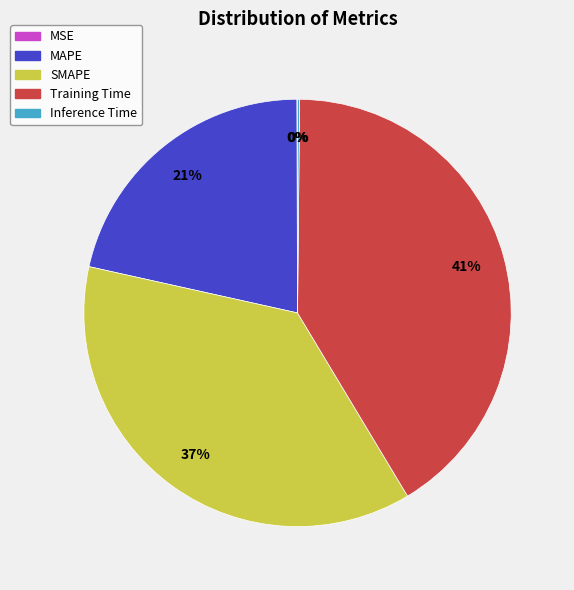

To the nearest percent, what is the average slice percentage?

20%